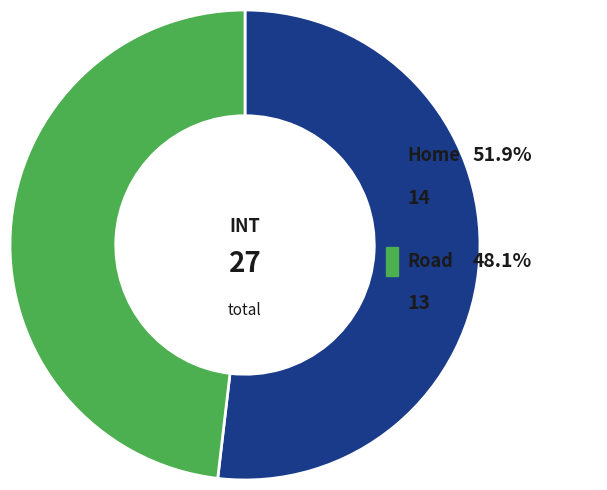

The Road slice represents 57% of the pie. True or false?

False